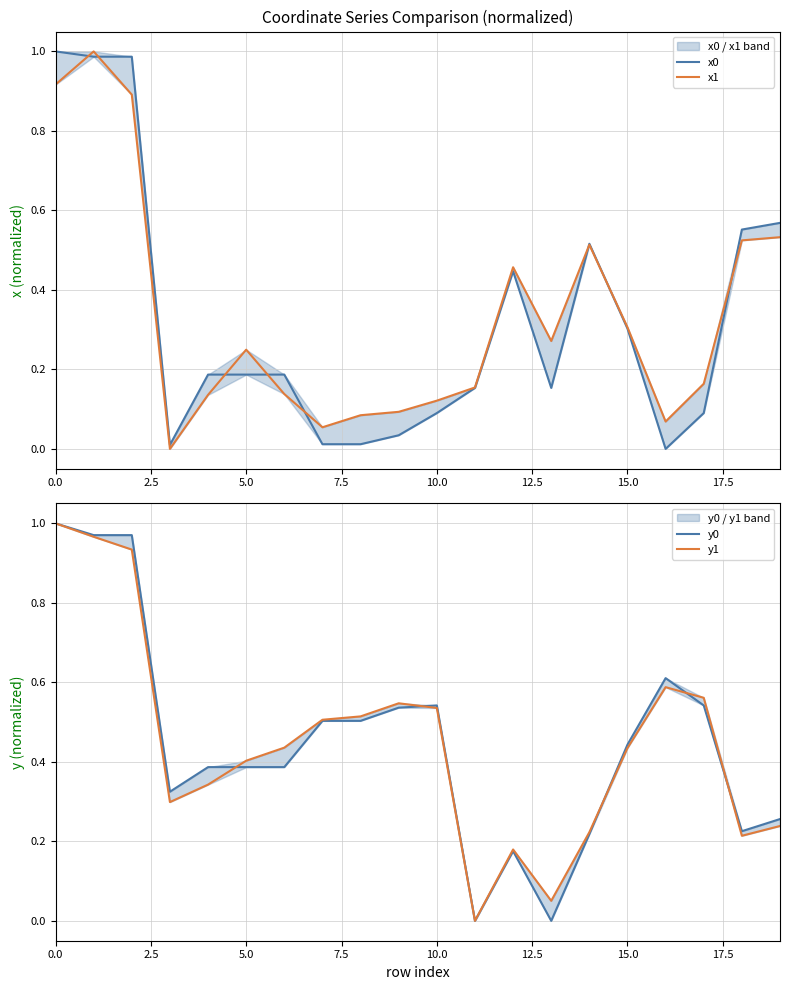

After their last crossing, which series has the higher values: y0 or x1?

x1